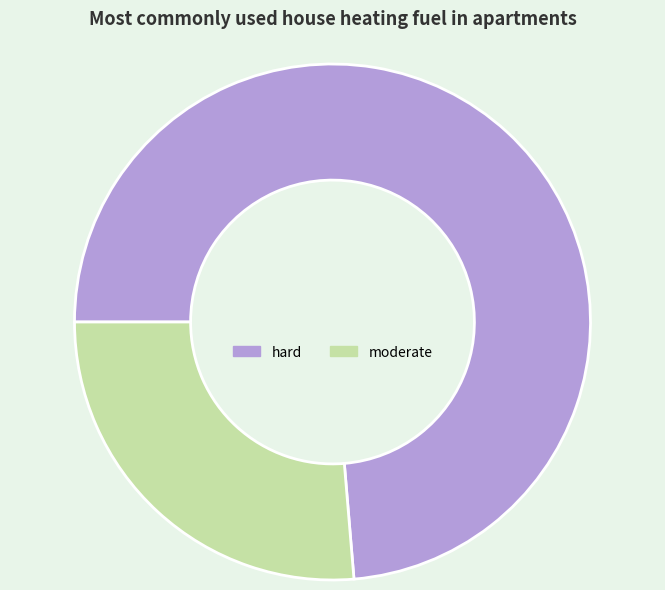

Is the sum of hard and moderate greater than half?

Yes